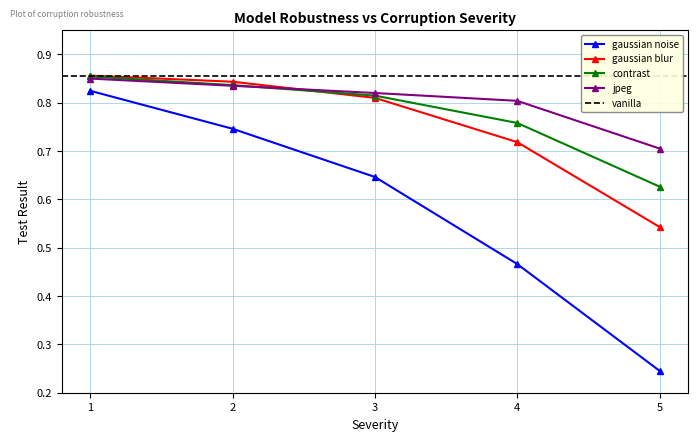

At which category is the sum across all series the highest?

1